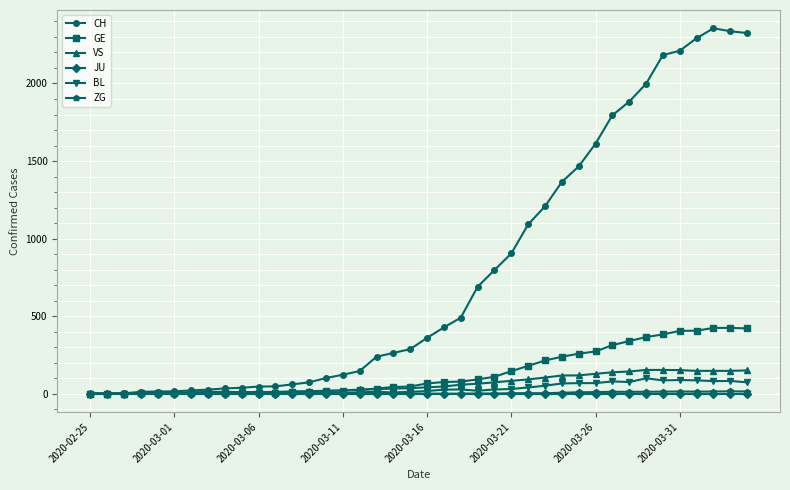

How many lines are shown in the chart?

6